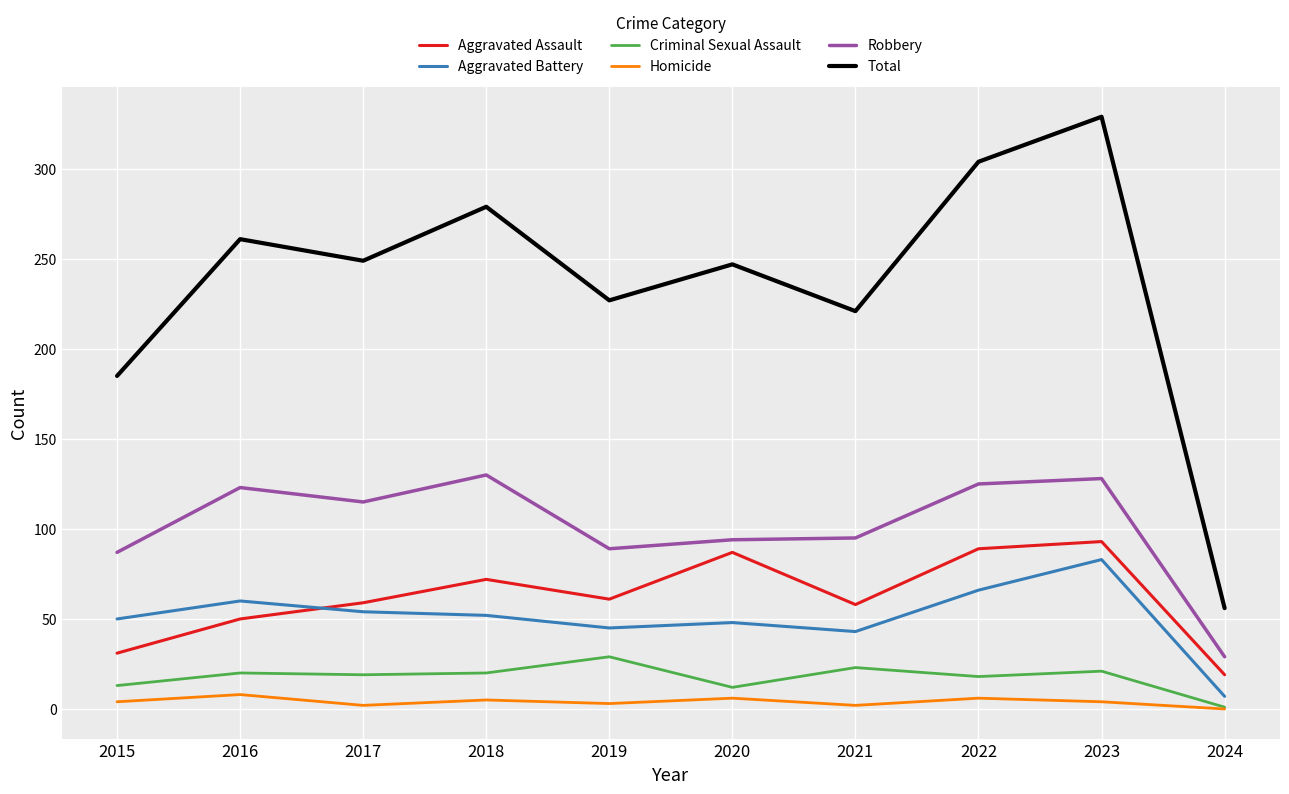

Which series has the largest total across all categories?

Total